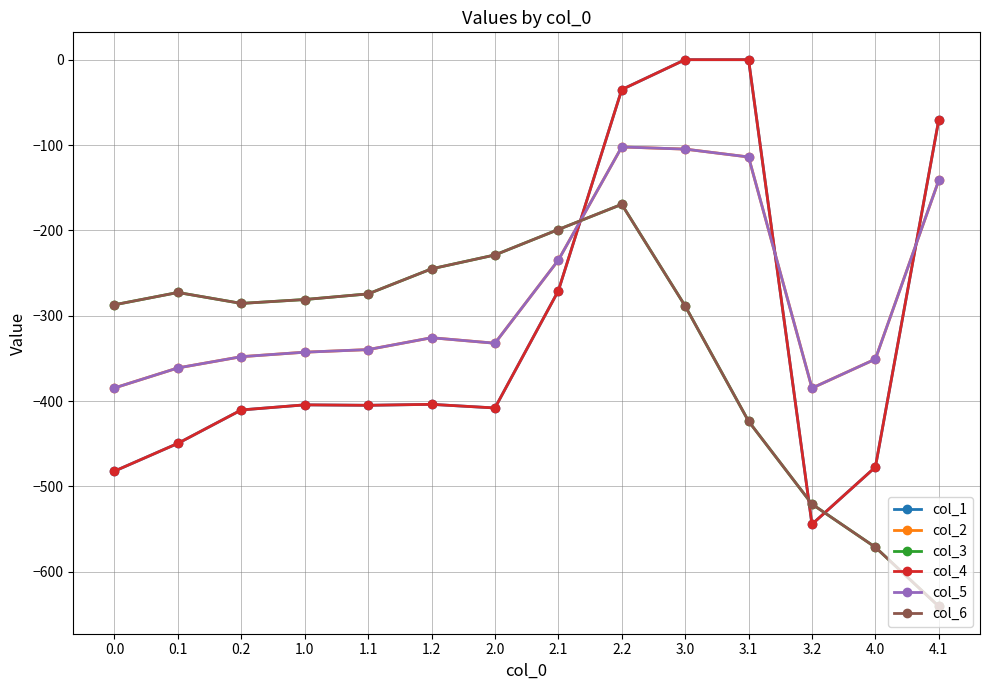

Does the chart display data point markers on the line(s)?

Yes